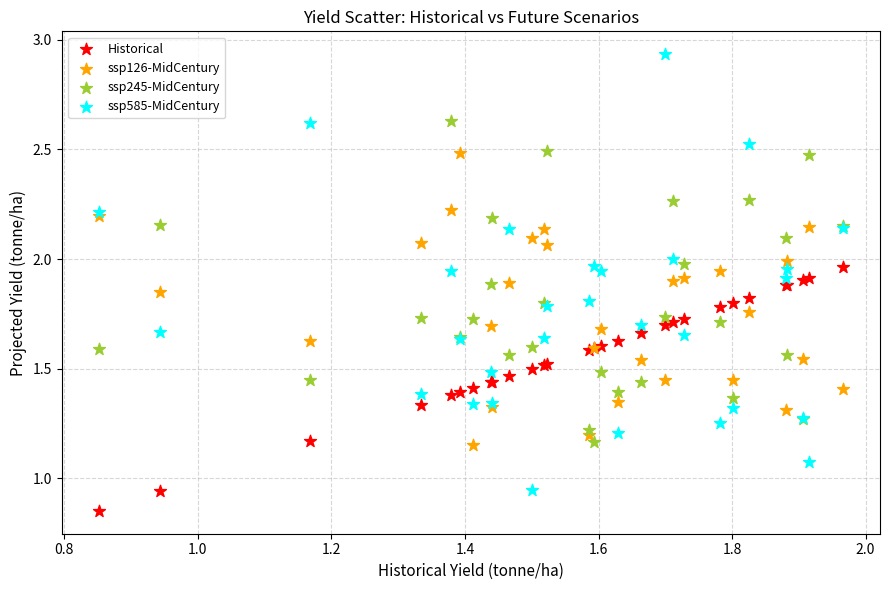

Which series reaches the maximum Y coordinate?

ssp585-MidCentury